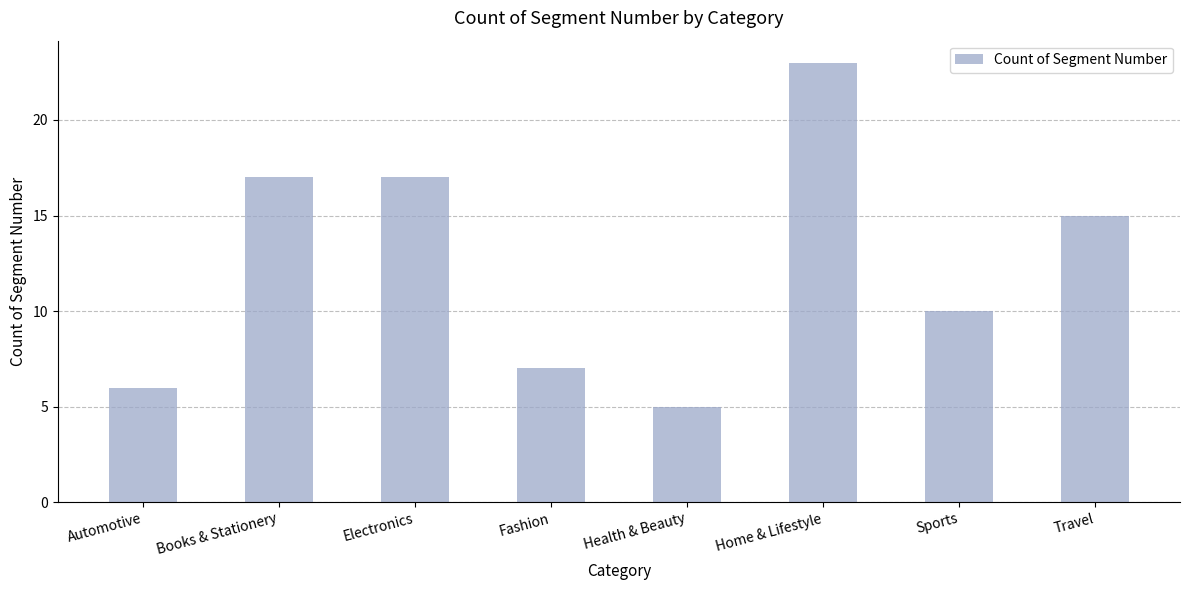

What is the minimum value shown in the chart?

5